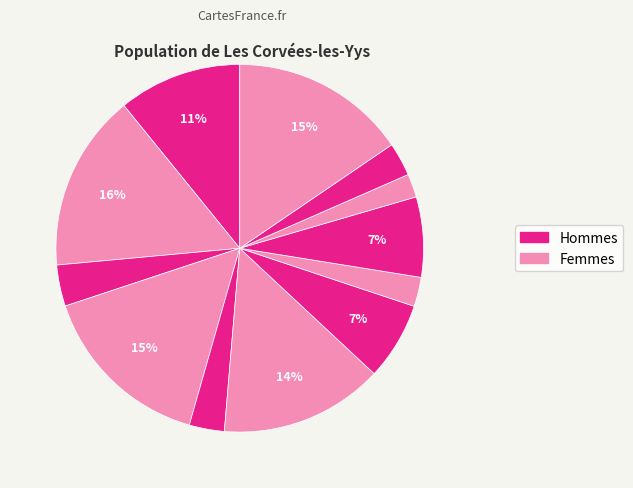

How many slices are in this pie chart?

12